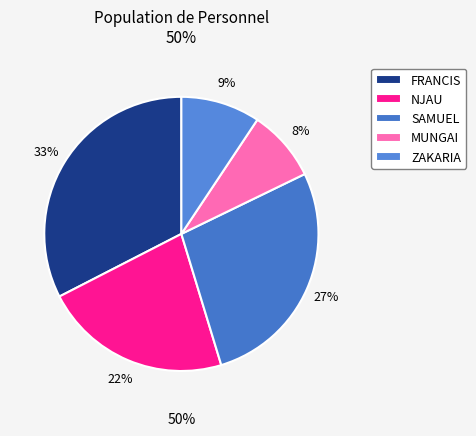

Is the sum of FRANCIS and NJAU greater than half?

Yes